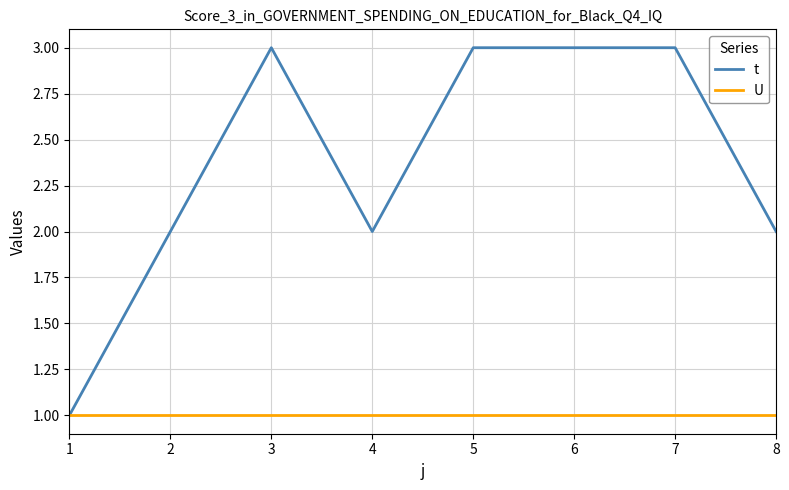

Is the value of t at 3 greater than the value of U at 1?

Yes